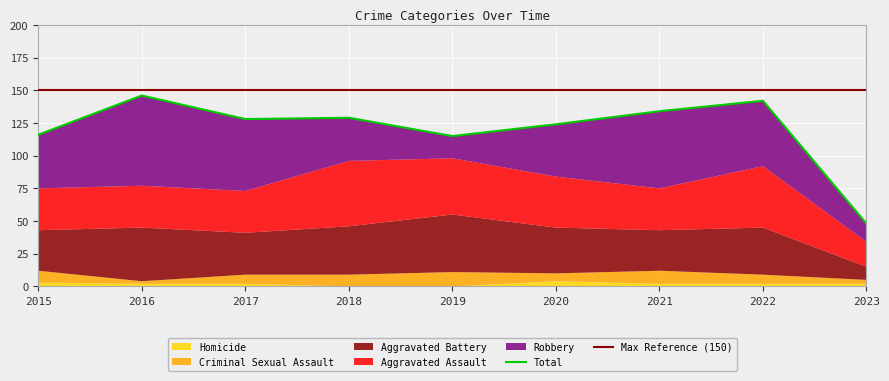

What is the difference between the highest and lowest values at 2018?

129